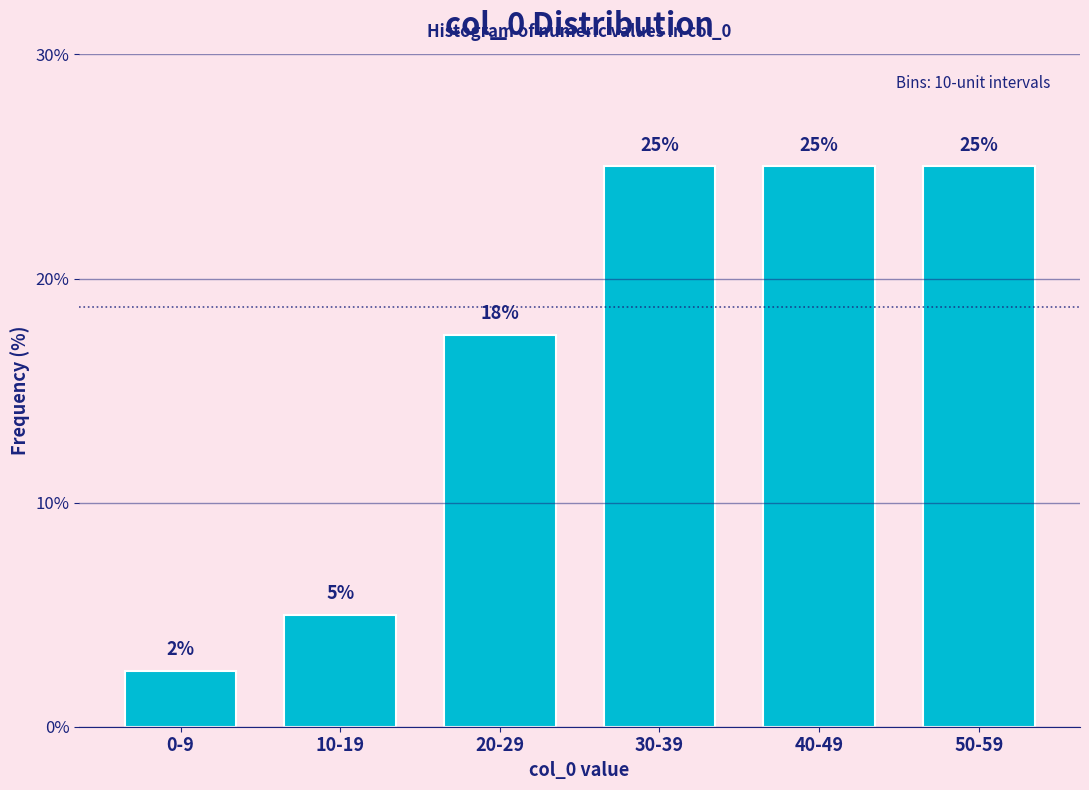

Which category has the lowest value across all series?

0-9